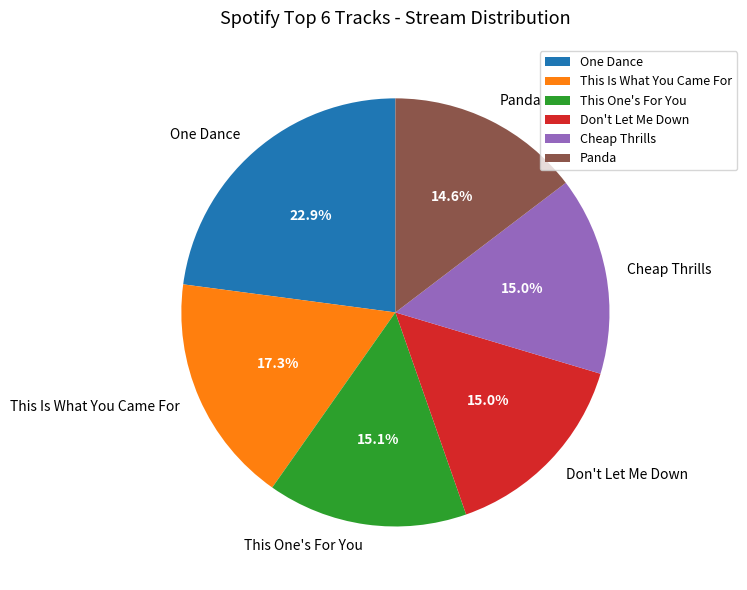

Is there any slice that represents more than half of the pie?

No